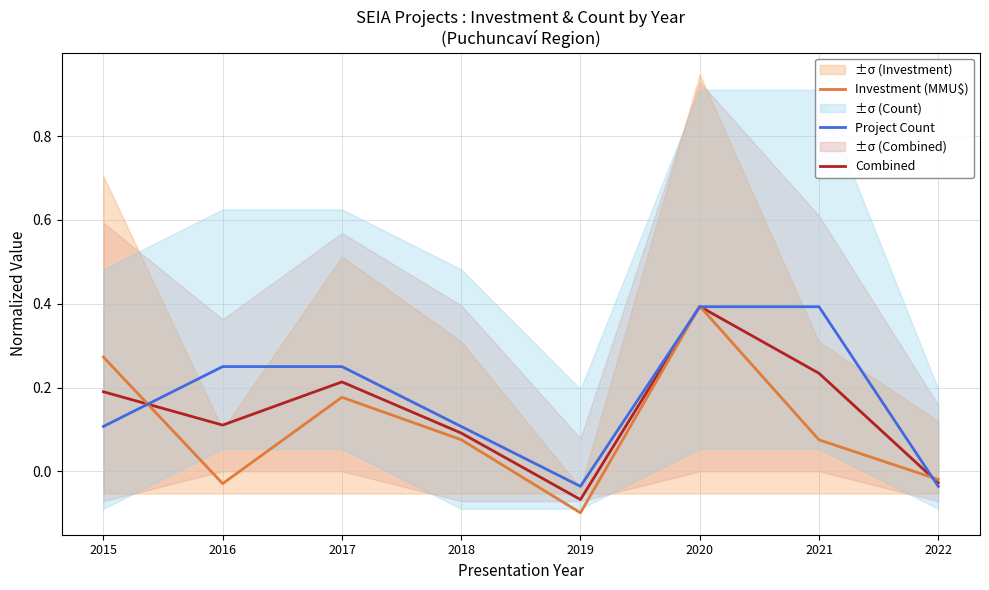

List the labels in order of Project Count value, largest first.

2020, 2021, 2016, 2017, 2015, 2018, 2019, 2022